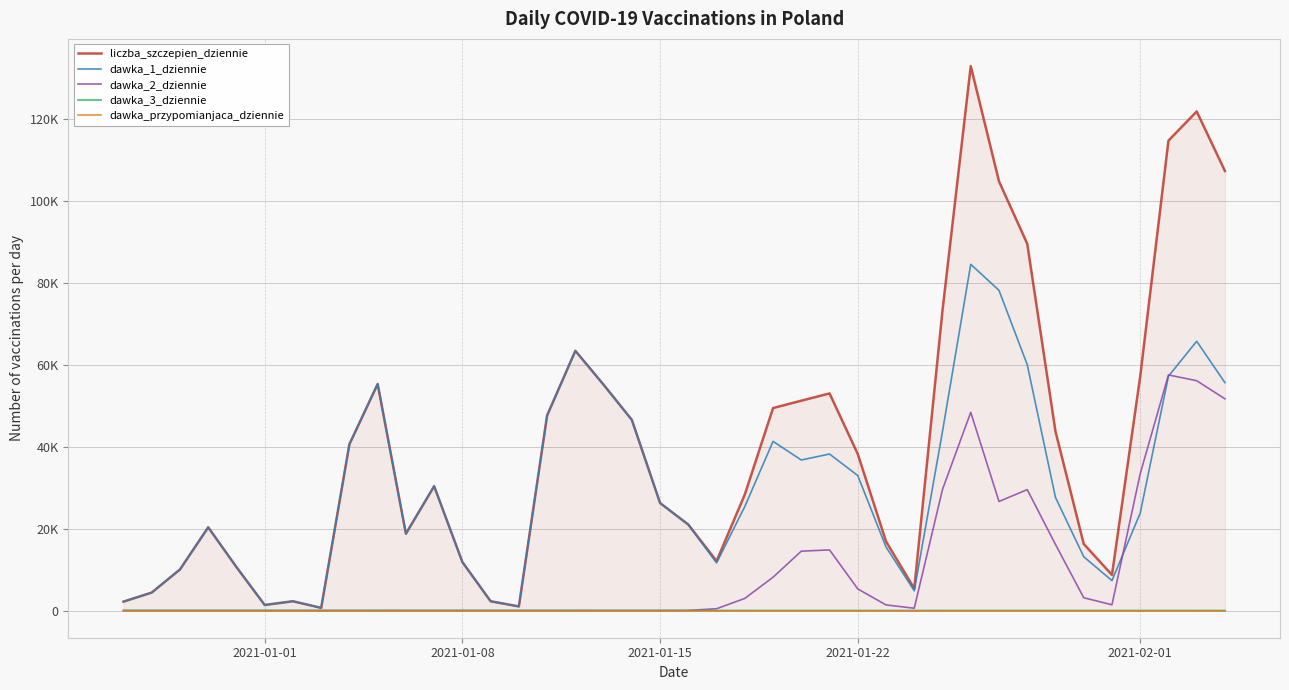

How many dawka_3_dziennie values are between 0 and 1?

39